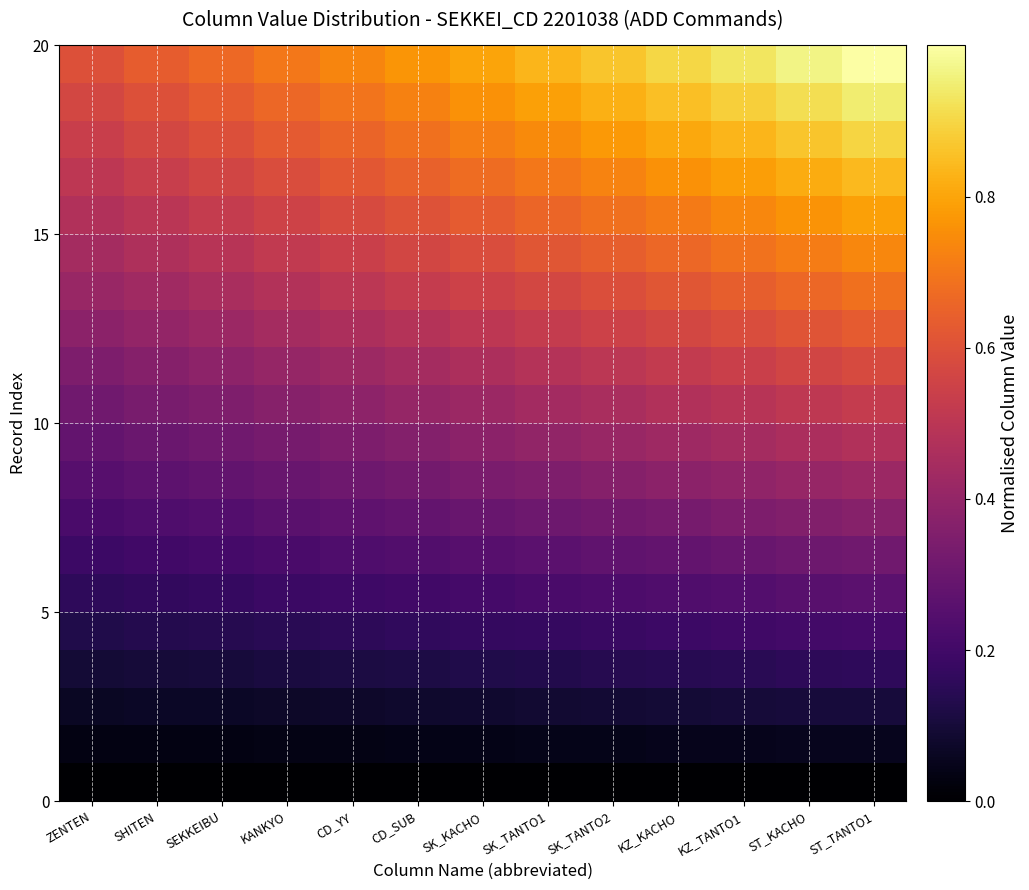

Between SK_KACHO and ZENTEN, which is larger?

SK_KACHO